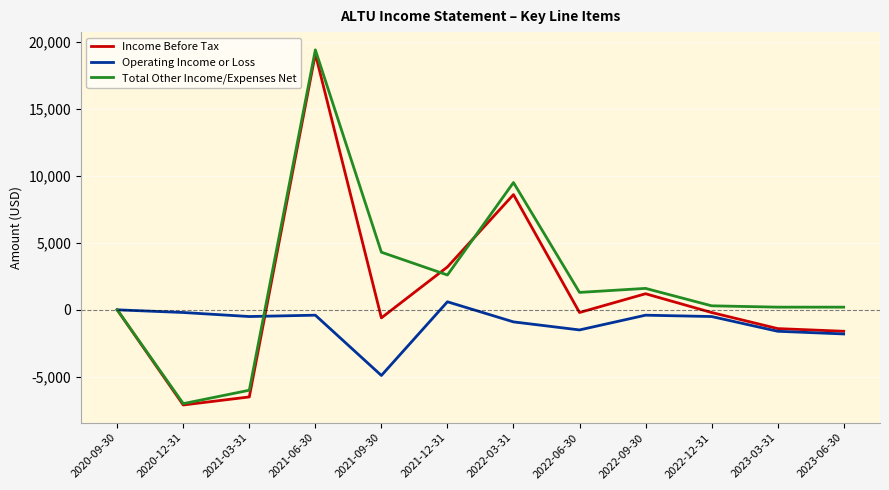

What is the highest value of the Income Before Tax series?

19100